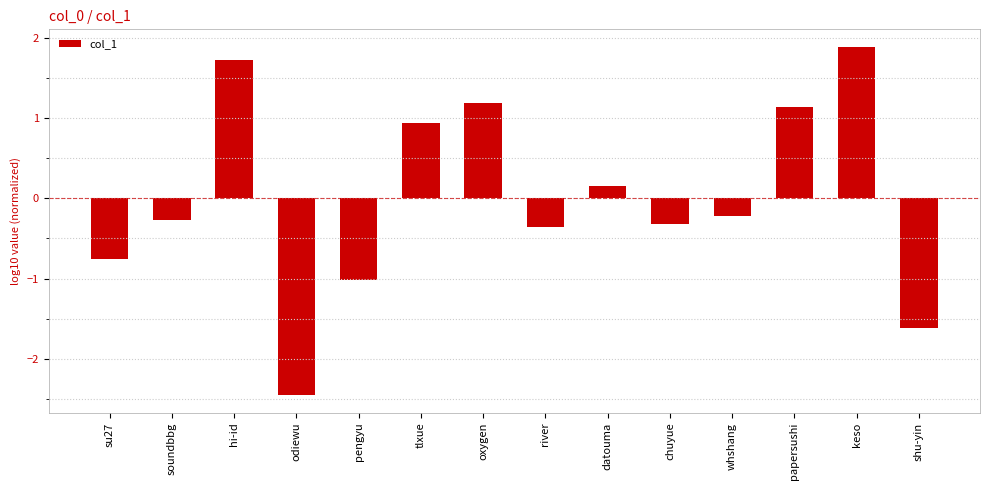

Does the chart contain any negative values?

Yes